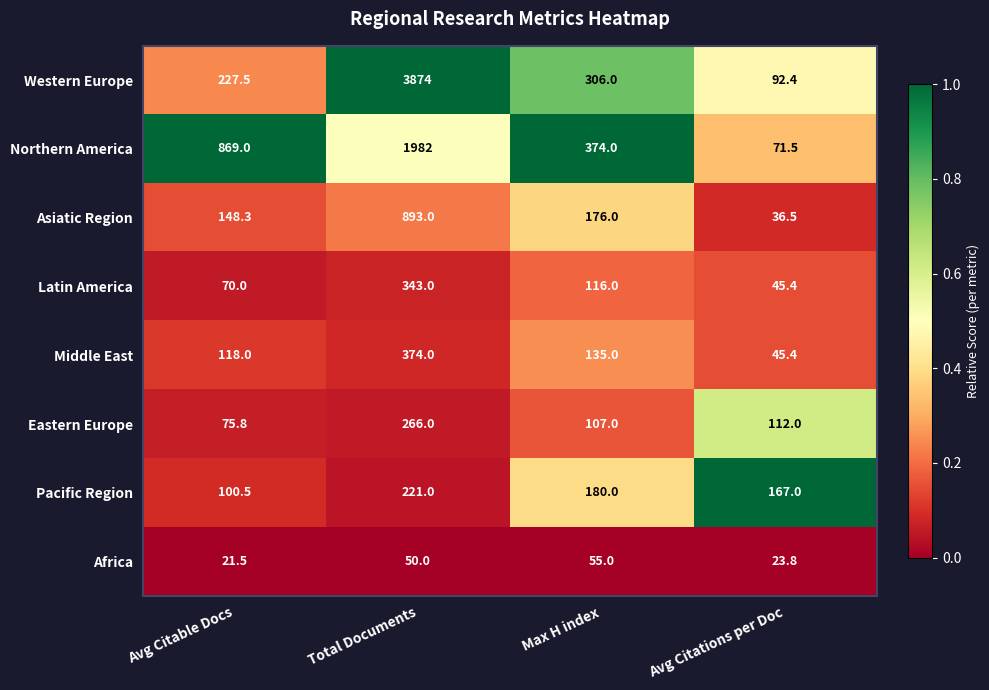

What is the maximum value for Western Europe?

3874.0